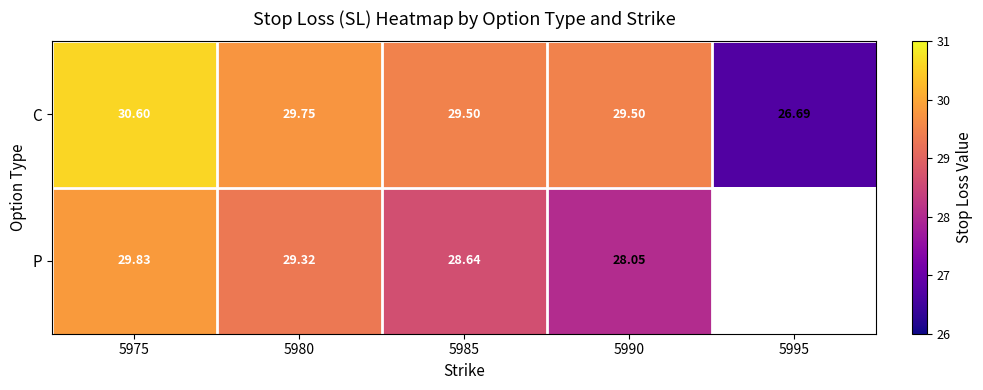

At which label does C first exceed 29?

5975